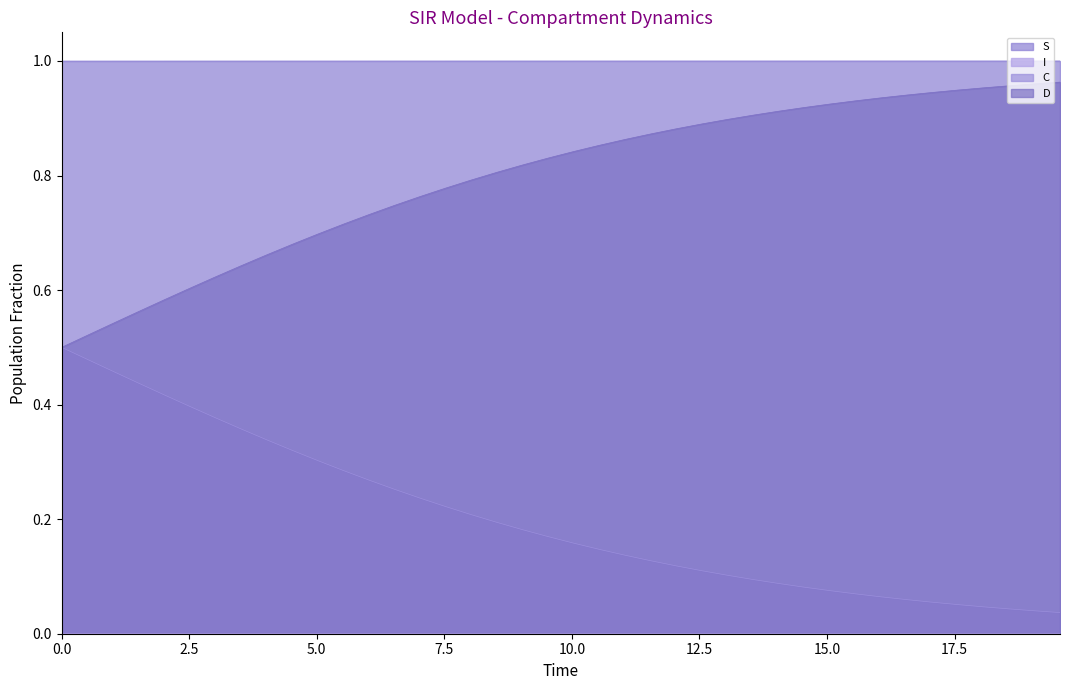

Reading left to right, transcribe all the data shown in this chart.

S: 0.0=1.0	0.5016722408026756=1.0	1.0033444816053512=1.0	1.5050167224080266=1.0	2.0066889632107023=1.0	2.508361204013378=1.0	3.0100334448160533=1.0	3.511705685618729=1.0	4.013377926421405=1.0	4.51505016722408=1.0	5.016722408026756=1.0	5.518394648829432=1.0	6.020066889632107=1.0	6.521739130434782=1.0	7.023411371237458=1.0	7.525083612040134=1.0	8.02675585284281=1.0	8.528428093645484=1.0	9.03010033444816=1.0	9.531772575250836=1.0	10.033444816053512=1.0	10.535117056856187=1.0	11.036789297658864=1.0	11.538461538461538=1.0	12.040133779264213=1.0	12.54180602006689=1.0	13.043478260869565=1.0	13.545150501672241=1.0	14.046822742474916=1.0	14.548494983277592=1.0	15.050167224080267=1.0	15.551839464882944=1.0	16.05351170568562=1.0	16.555183946488295=1.0	17.05685618729097=1.0	17.558528428093645=1.0	18.06020066889632=1.0	18.561872909698998=1.0	19.06354515050167=1.0	19.565217391304348=1.0
I: 0.0=0.0	0.5016722408026756=0.0	1.0033444816053512=0.0	1.5050167224080266=0.0	2.0066889632107023=0.0	2.508361204013378=0.0	3.0100334448160533=0.0	3.511705685618729=0.0	4.013377926421405=0.0	4.51505016722408=0.0	5.016722408026756=0.0	5.518394648829432=0.0	6.020066889632107=0.0	6.521739130434782=0.0	7.023411371237458=0.0	7.525083612040134=0.0	8.02675585284281=0.0	8.528428093645484=0.0	9.03010033444816=0.0	9.531772575250836=0.0	10.033444816053512=0.0	10.535117056856187=0.0	11.036789297658864=0.0	11.538461538461538=0.0	12.040133779264213=0.0	12.54180602006689=0.0	13.043478260869565=0.0	13.545150501672241=0.0	14.046822742474916=0.0	14.548494983277592=0.0	15.050167224080267=0.0	15.551839464882944=0.0	16.05351170568562=0.0	16.555183946488295=0.0	17.05685618729097=0.0	17.558528428093645=0.0	18.06020066889632=0.0	18.561872909698998=0.0	19.06354515050167=0.0	19.565217391304348=0.0
C: 0.0=0.5	0.5016722408026756=0.5	1.0033444816053512=0.5	1.5050167224080266=0.4	2.0066889632107023=0.4	2.508361204013378=0.4	3.0100334448160533=0.4	3.511705685618729=0.4	4.013377926421405=0.3	4.51505016722408=0.3	5.016722408026756=0.3	5.518394648829432=0.3	6.020066889632107=0.3	6.521739130434782=0.3	7.023411371237458=0.2	7.525083612040134=0.2	8.02675585284281=0.2	8.528428093645484=0.2	9.03010033444816=0.2	9.531772575250836=0.2	10.033444816053512=0.2	10.535117056856187=0.1	11.036789297658864=0.1	11.538461538461538=0.1	12.040133779264213=0.1	12.54180602006689=0.1	13.043478260869565=0.1	13.545150501672241=0.1	14.046822742474916=0.1	14.548494983277592=0.1	15.050167224080267=0.1	15.551839464882944=0.1	16.05351170568562=0.1	16.555183946488295=0.1	17.05685618729097=0.1	17.558528428093645=0.1	18.06020066889632=0.0	18.561872909698998=0.0	19.06354515050167=0.0	19.565217391304348=0.0
D: 0.0=0.5	0.5016722408026756=0.5	1.0033444816053512=0.5	1.5050167224080266=0.6	2.0066889632107023=0.6	2.508361204013378=0.6	3.0100334448160533=0.6	3.511705685618729=0.6	4.013377926421405=0.7	4.51505016722408=0.7	5.016722408026756=0.7	5.518394648829432=0.7	6.020066889632107=0.7	6.521739130434782=0.7	7.023411371237458=0.8	7.525083612040134=0.8	8.02675585284281=0.8	8.528428093645484=0.8	9.03010033444816=0.8	9.531772575250836=0.8	10.033444816053512=0.8	10.535117056856187=0.9	11.036789297658864=0.9	11.538461538461538=0.9	12.040133779264213=0.9	12.54180602006689=0.9	13.043478260869565=0.9	13.545150501672241=0.9	14.046822742474916=0.9	14.548494983277592=0.9	15.050167224080267=0.9	15.551839464882944=0.9	16.05351170568562=0.9	16.555183946488295=0.9	17.05685618729097=0.9	17.558528428093645=0.9	18.06020066889632=1.0	18.561872909698998=1.0	19.06354515050167=1.0	19.565217391304348=1.0